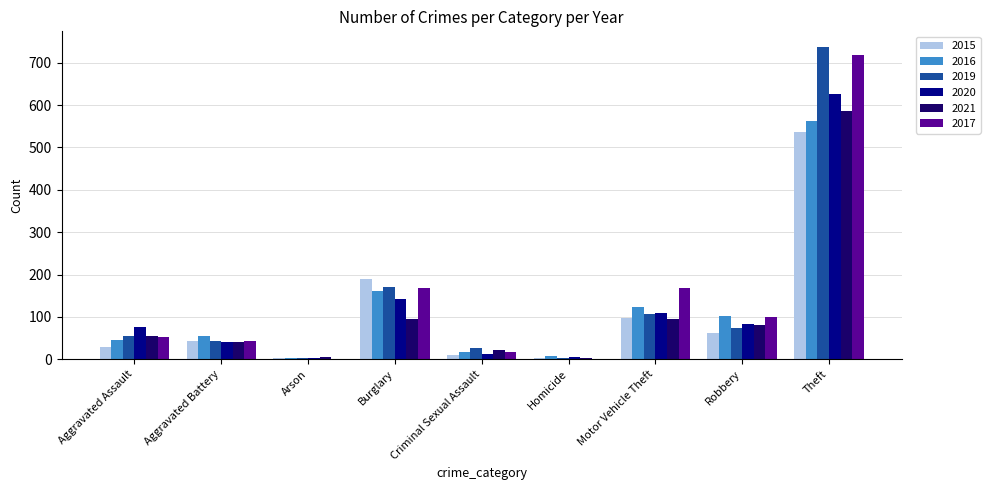

Between Aggravated Assault and Robbery, which series saw the biggest shift?

2016